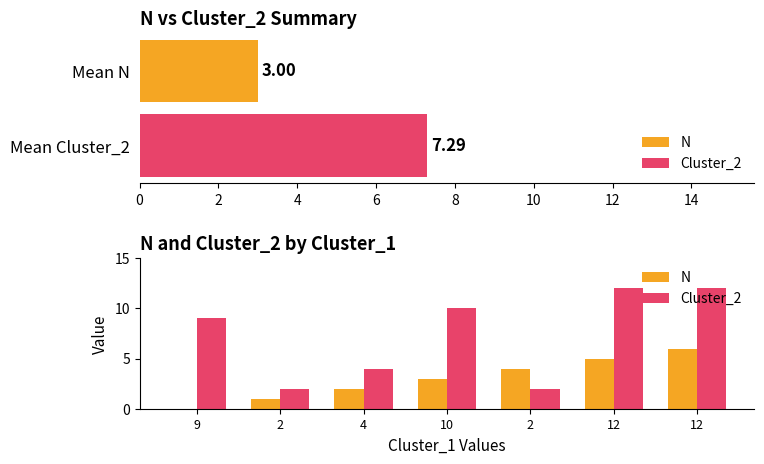

What is the value of the N bar at the 2nd from the left?

1